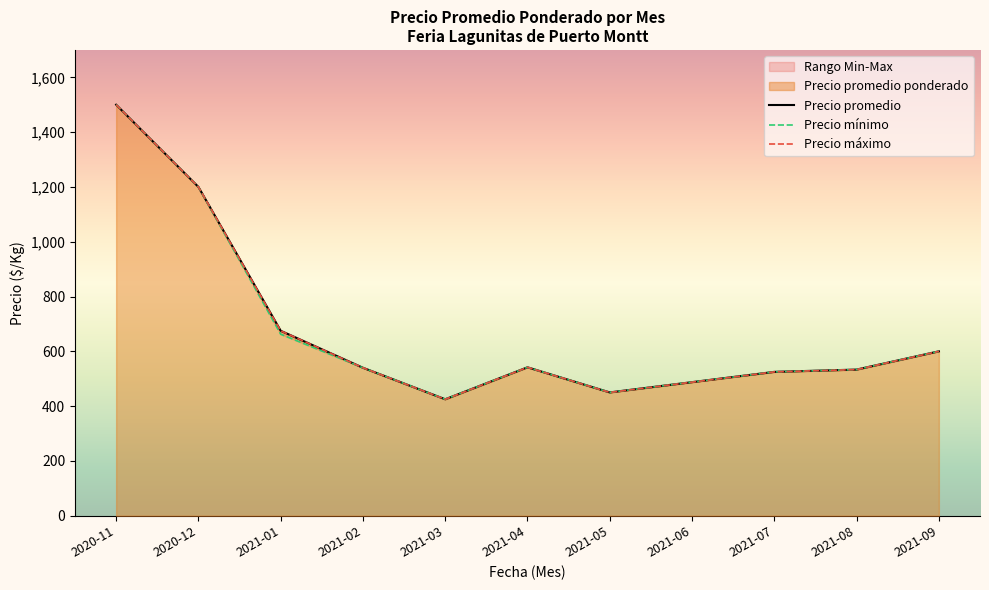

What position from the right is 2020-11?

11